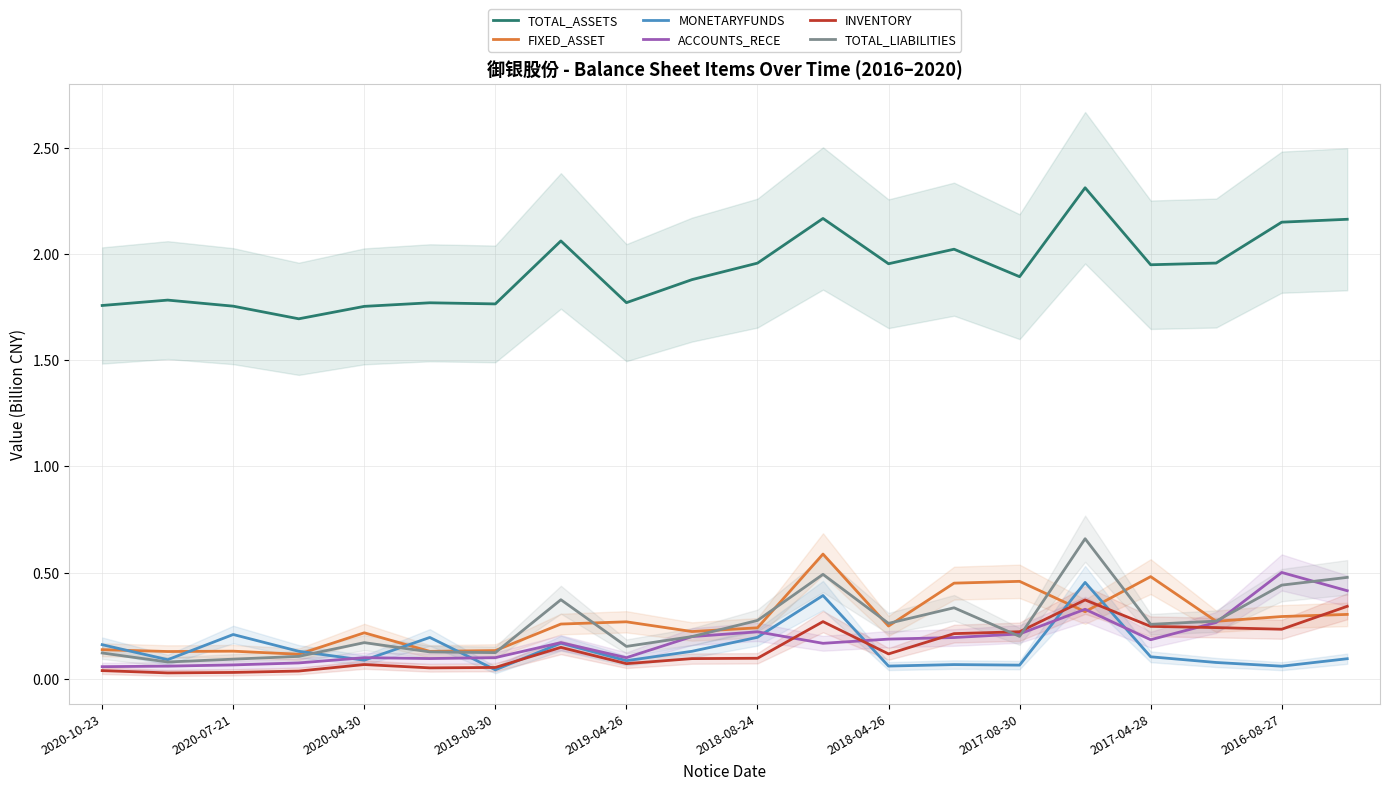

True or false: FIXED_ASSET and INVENTORY cross at least once.

True